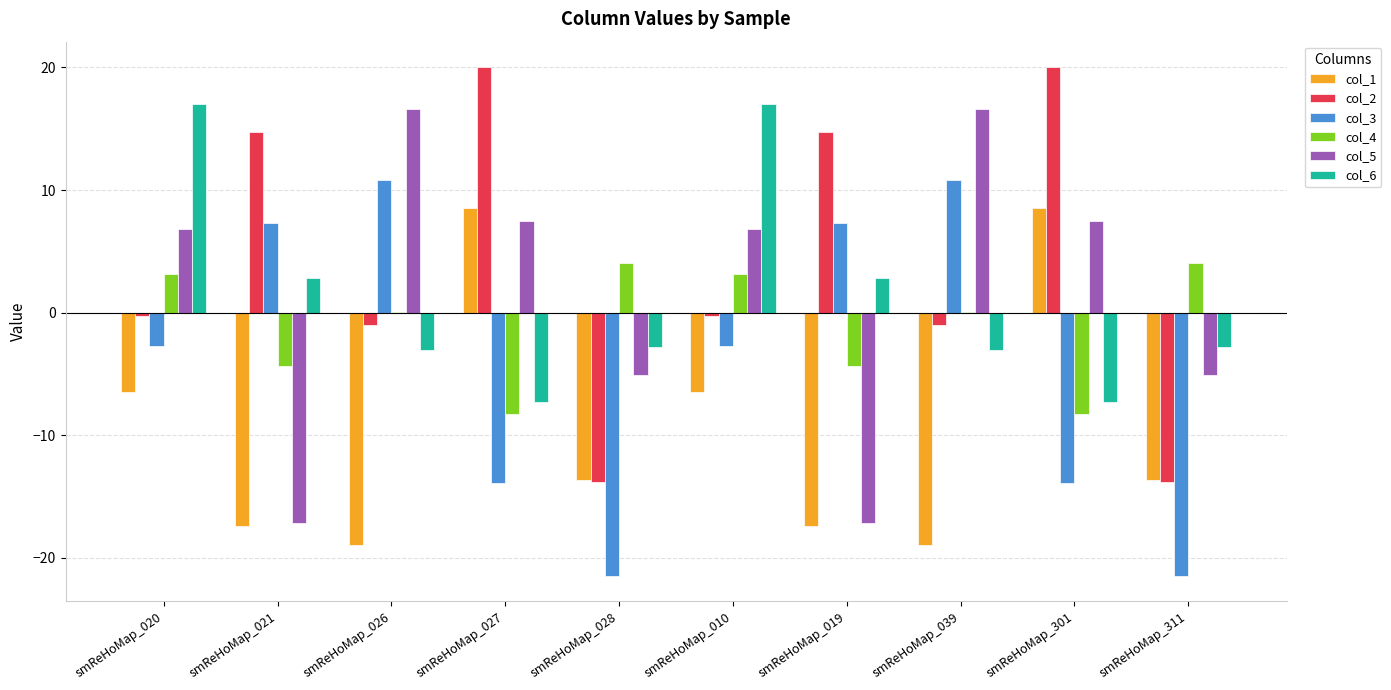

Reading left to right, transcribe all the data shown in this chart.

col_1: -6.5	-17.4	-19.0	8.5	-13.7	-6.5	-17.4	-19.0	8.5	-13.7
col_2: -0.3	14.7	-1.0	20.0	-13.8	-0.3	14.7	-1.0	20.0	-13.8
col_3: -2.8	7.3	10.8	-13.9	-21.5	-2.8	7.3	10.8	-13.9	-21.5
col_4: 3.2	-4.4	0.1	-8.3	4.0	3.2	-4.4	0.1	-8.3	4.0
col_5: 6.8	-17.2	16.6	7.5	-5.1	6.8	-17.2	16.6	7.5	-5.1
col_6: 17.0	2.8	-3.1	-7.3	-2.8	17.0	2.8	-3.1	-7.3	-2.8